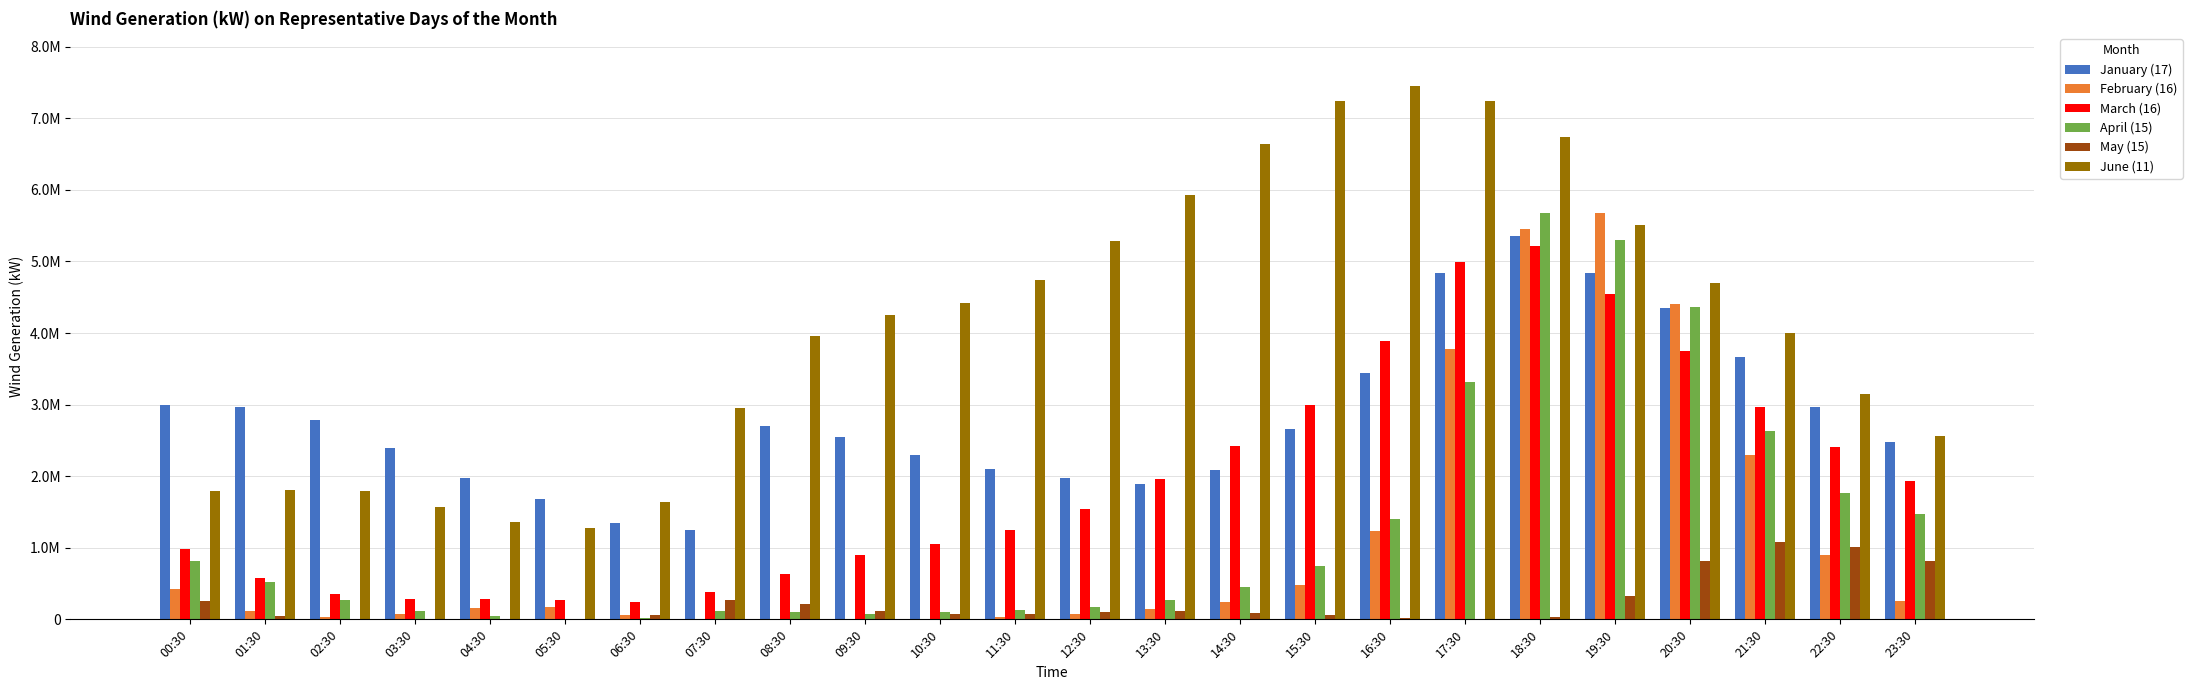

What is the sum of the April (15) values at 18:30 and 12:30?

5854385.7